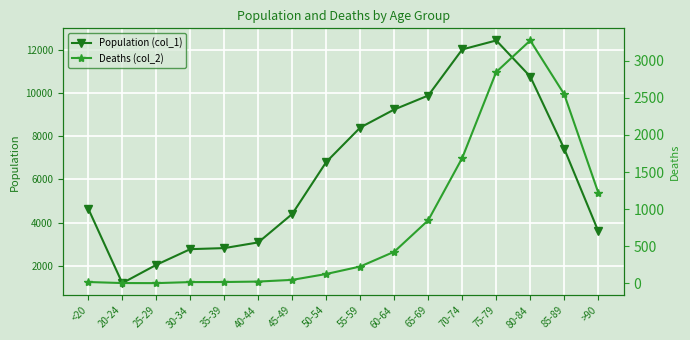

What is the smallest value displayed?

3